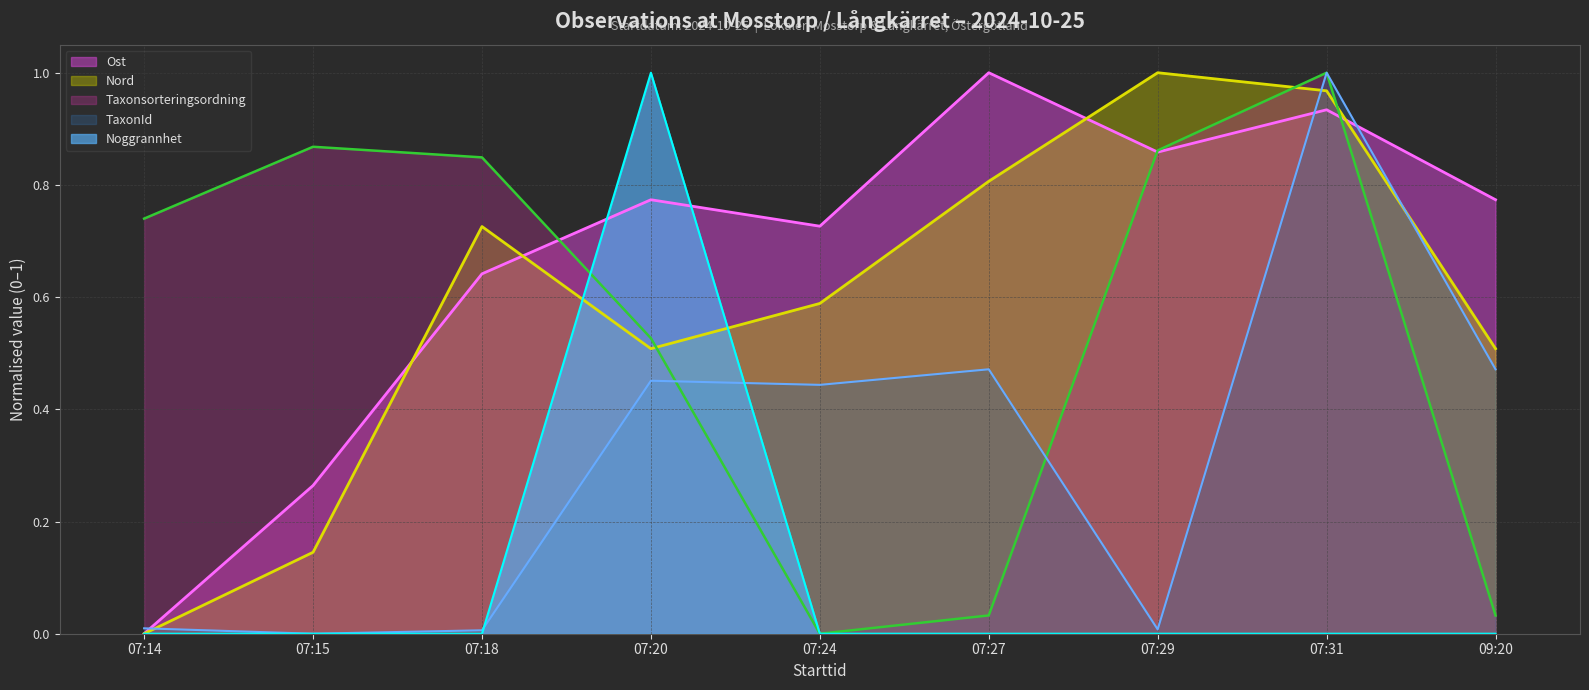

How many data points in Noggrannhet are above 0?

1